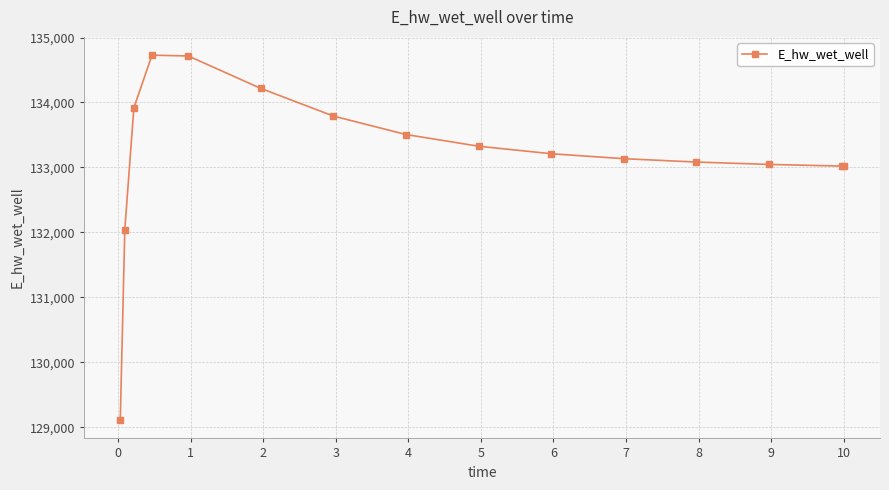

What is the sum of all values?

1997863.4